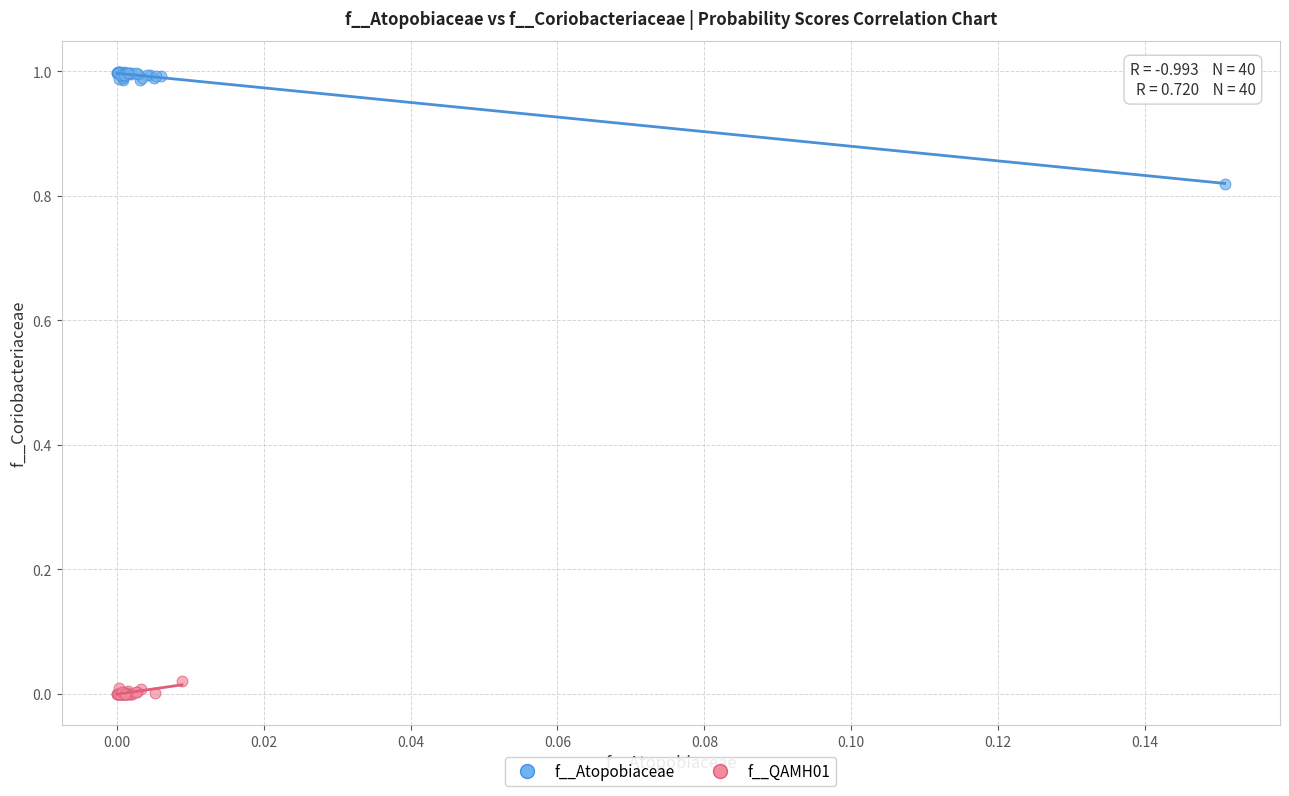

Which series reaches the minimum Y coordinate?

f__QAMH01